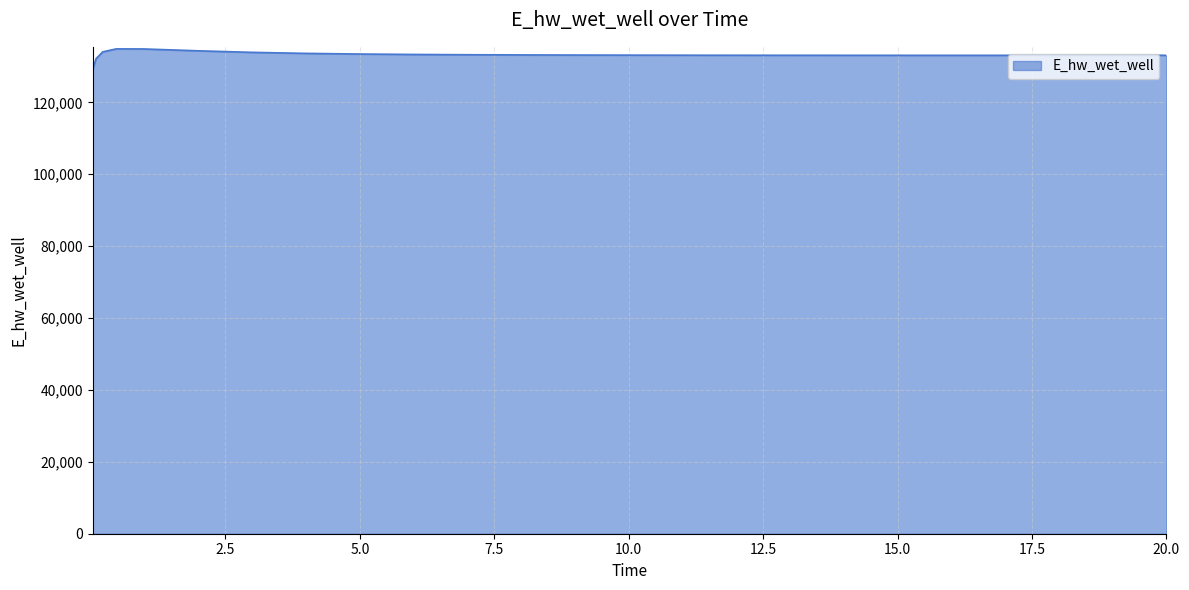

What is the greatest value displayed?

134879.6